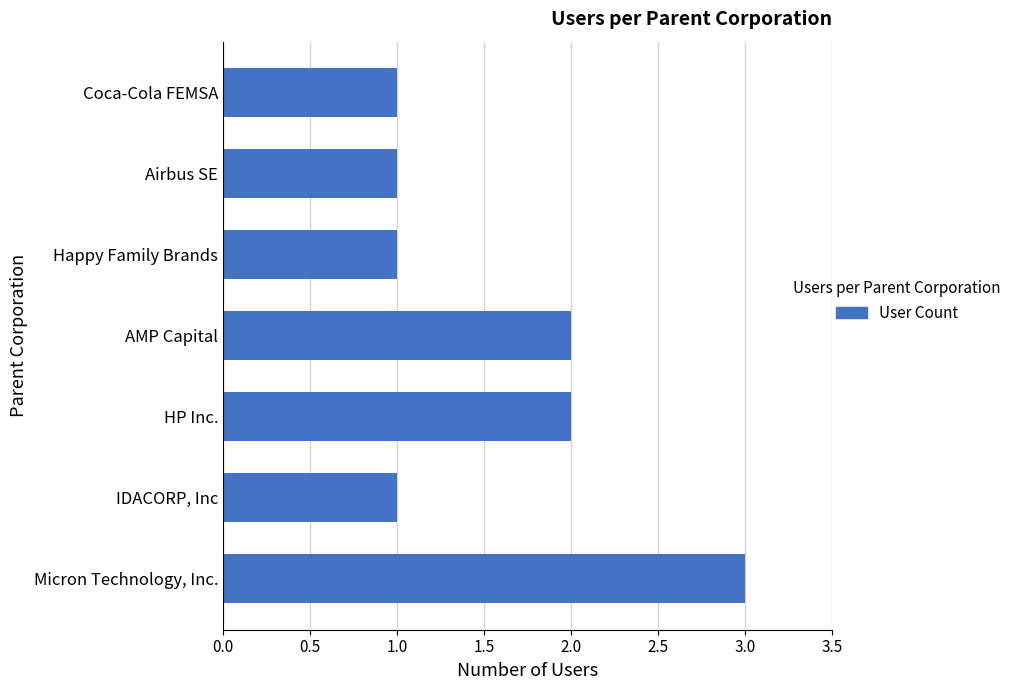

What is the maximum value shown in the chart?

3